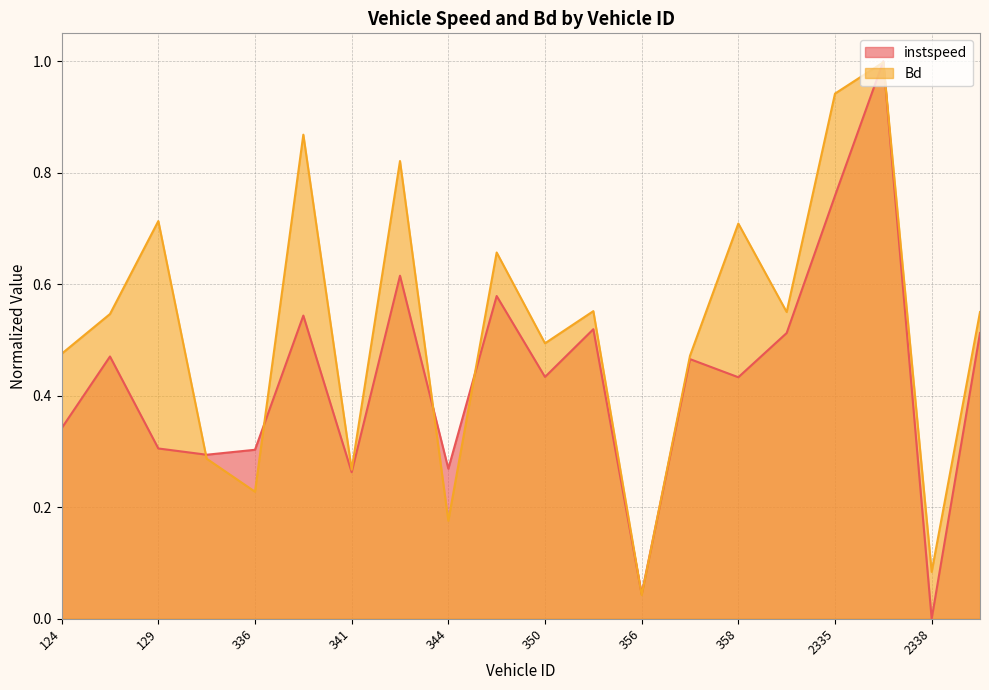

What is the label of the 17th point from the left?

2335